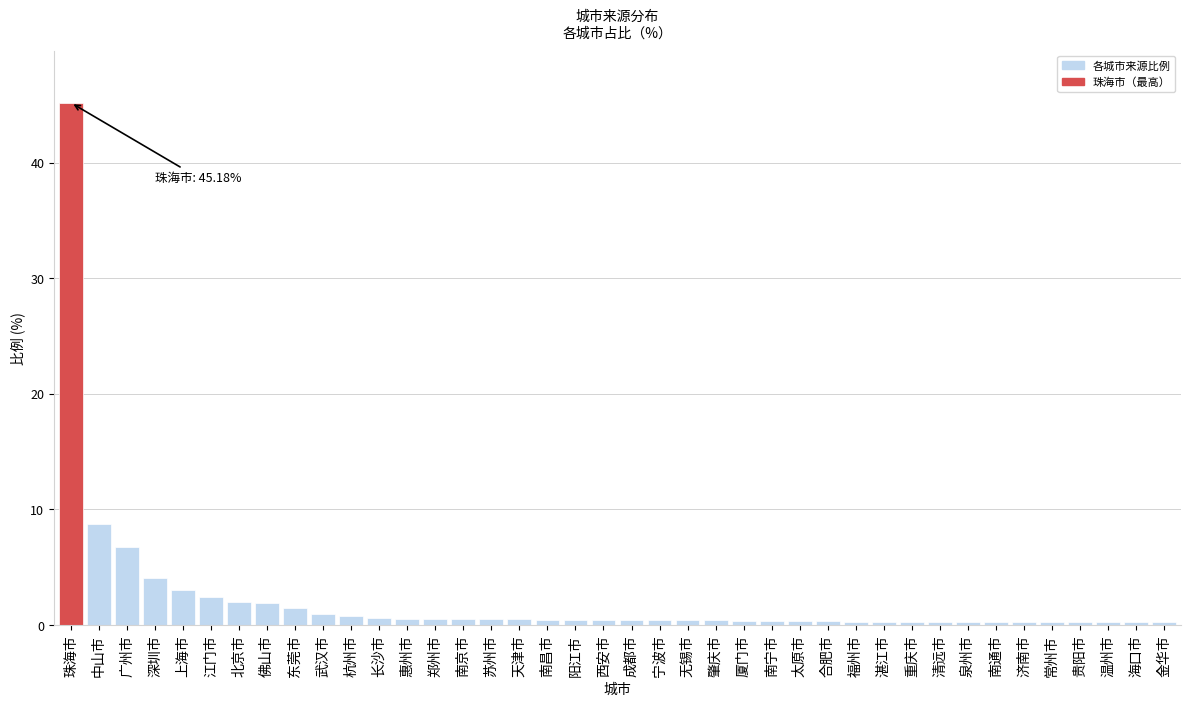

What is the average value?

2.2